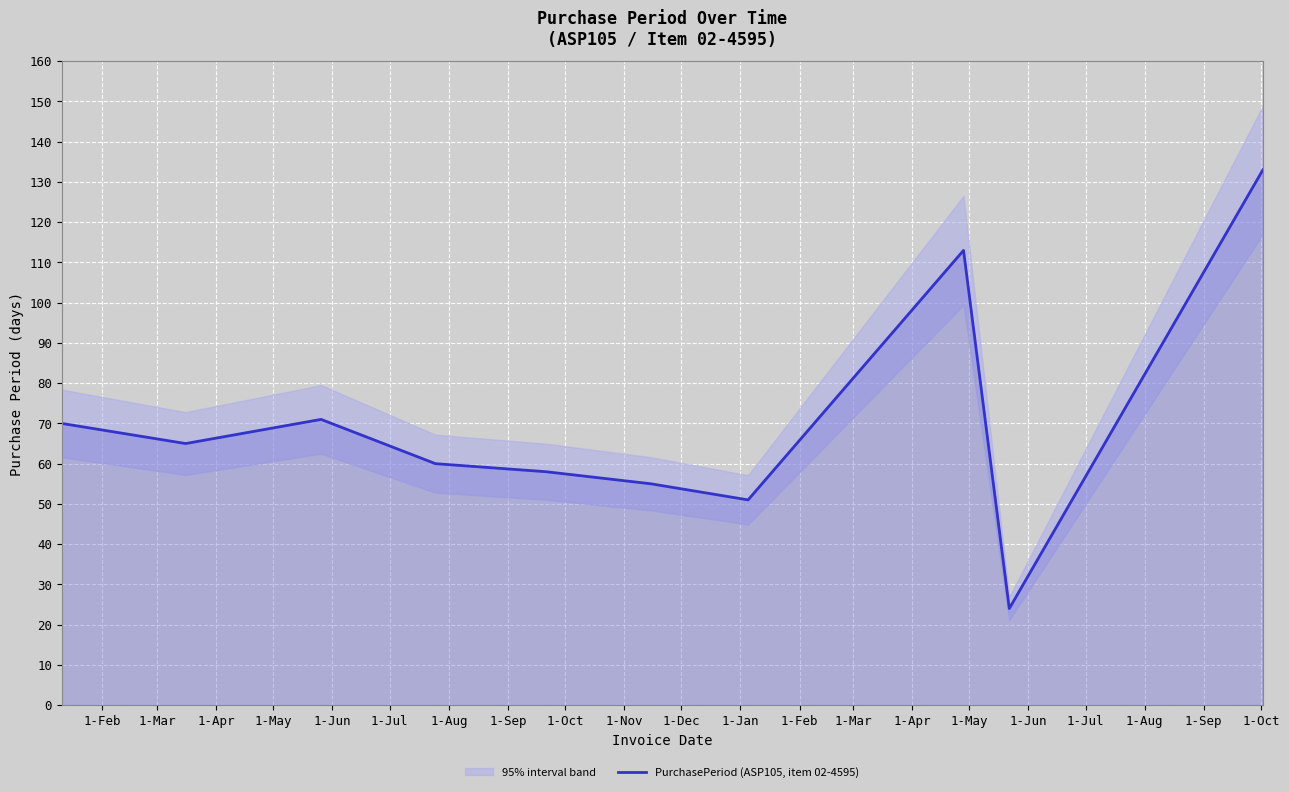

What is the maximum value for PurchasePeriod (ASP105, item 02-4595)?

133